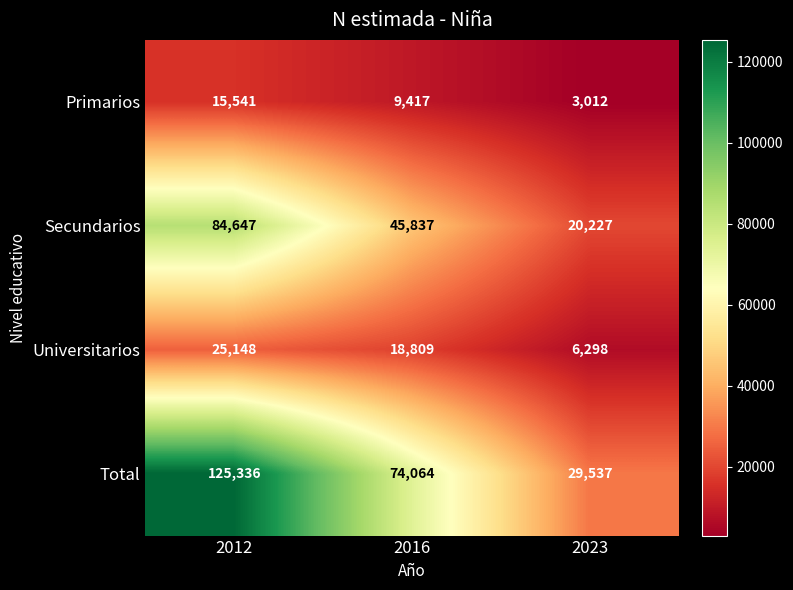

What is the total value across all series at 2016?

148127